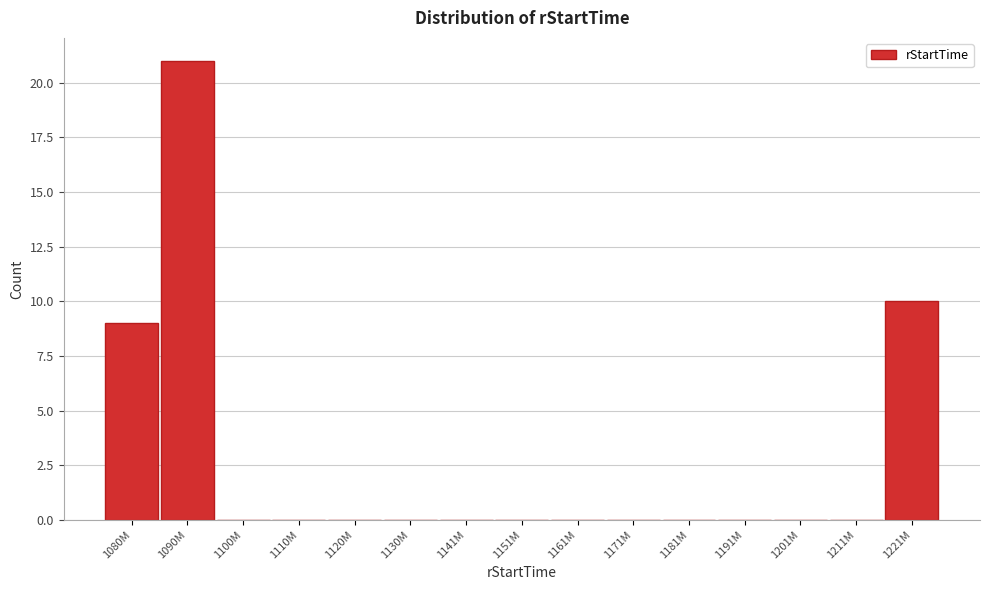

Reading left to right, what are all the values shown in this chart?

1080M=9	1090M=21	1100M=0	1110M=0	1120M=0	1130M=0	1141M=0	1151M=0	1161M=0	1171M=0	1181M=0	1191M=0	1201M=0	1211M=0	1221M=10